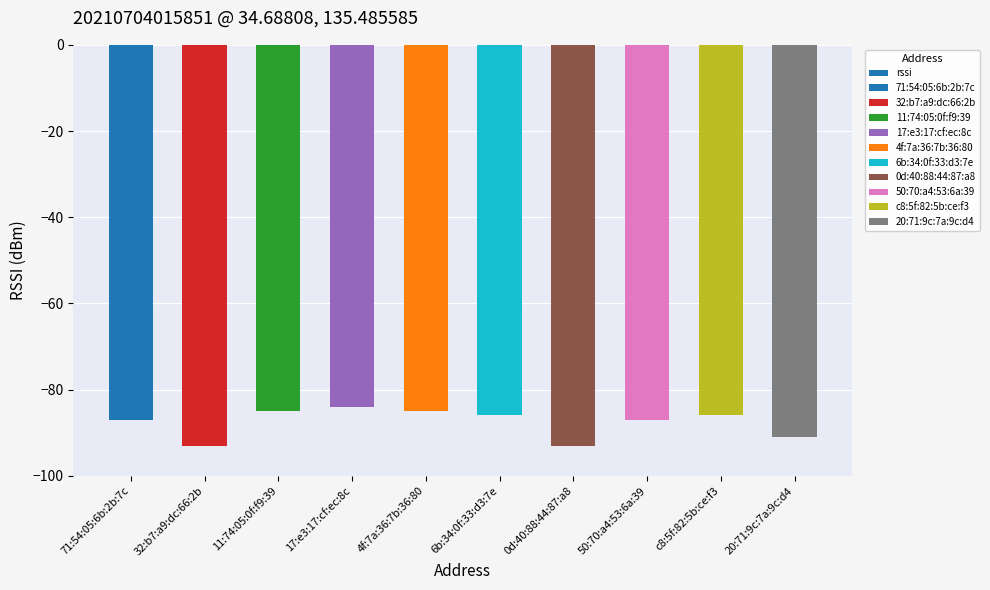

What position from the left is 6b:34:0f:33:d3:7e?

6